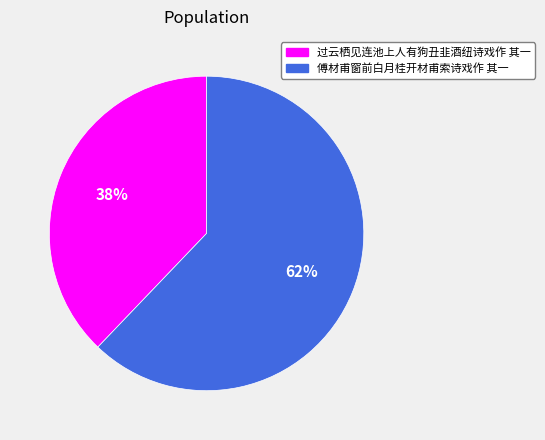

To the nearest percent, what is the difference between the largest and smallest slice percentages?

24%